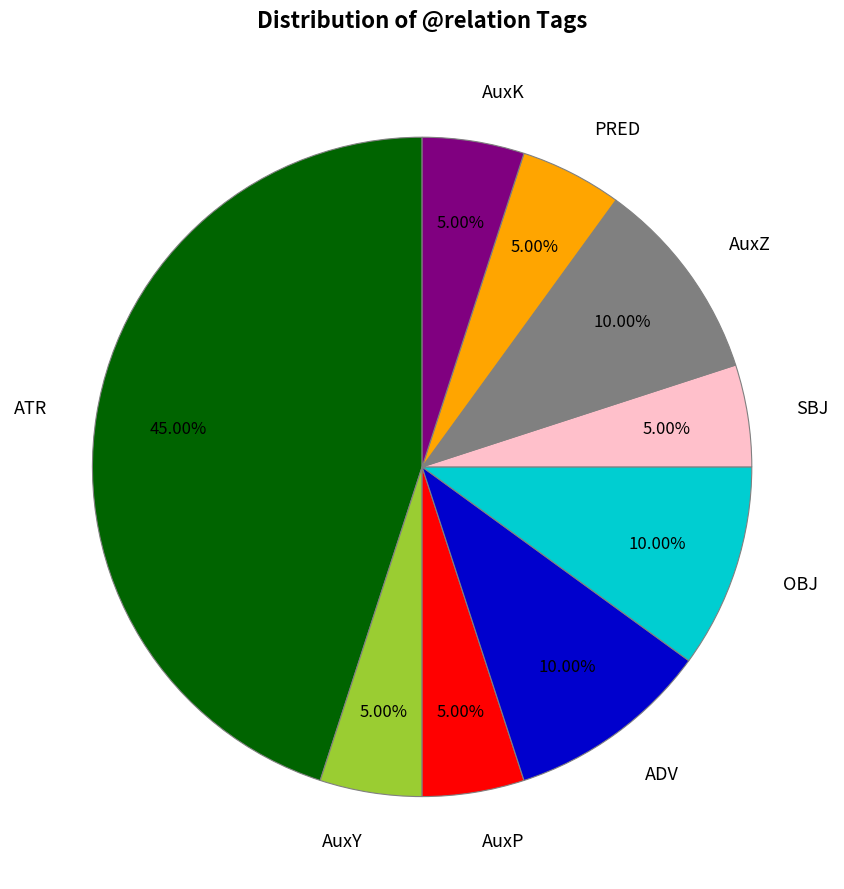

Is ATR the majority of the pie?

No